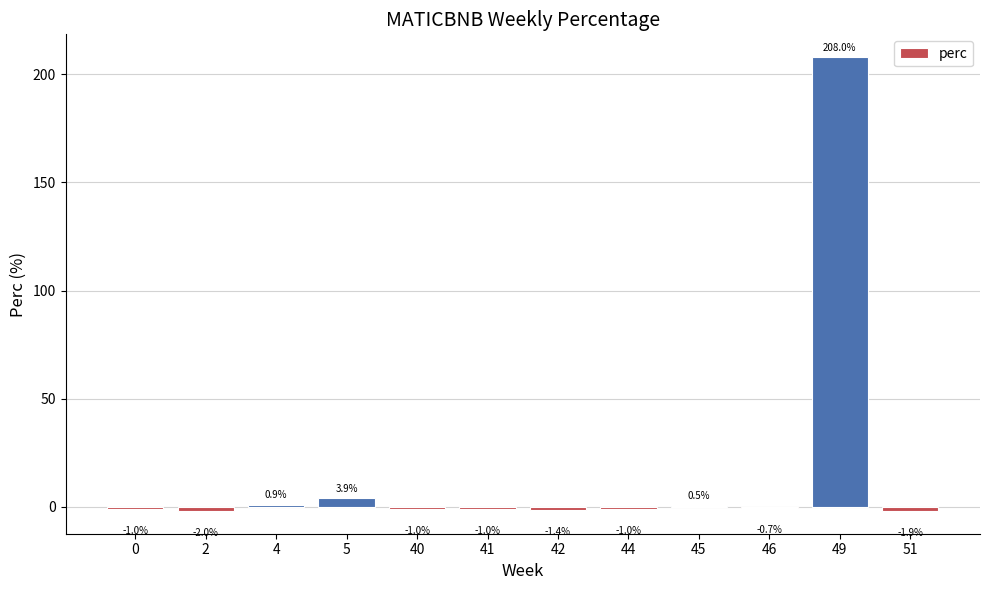

The value at 0 is -1.0. True or false?

True